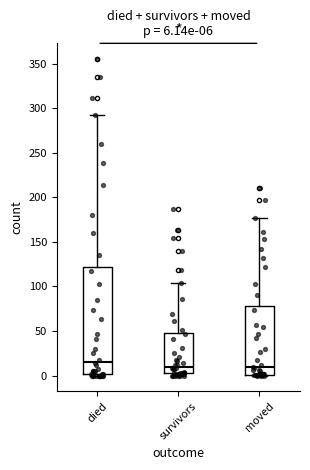

Comparing the boxes themselves (not the whiskers), which one is the tallest?

died